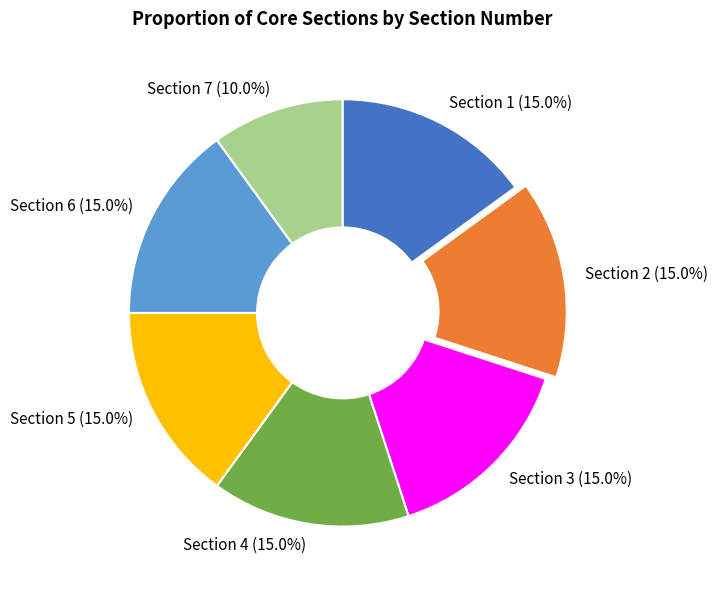

Approximately how many times larger is the value at Section 2 compared to Section 4?

1.0